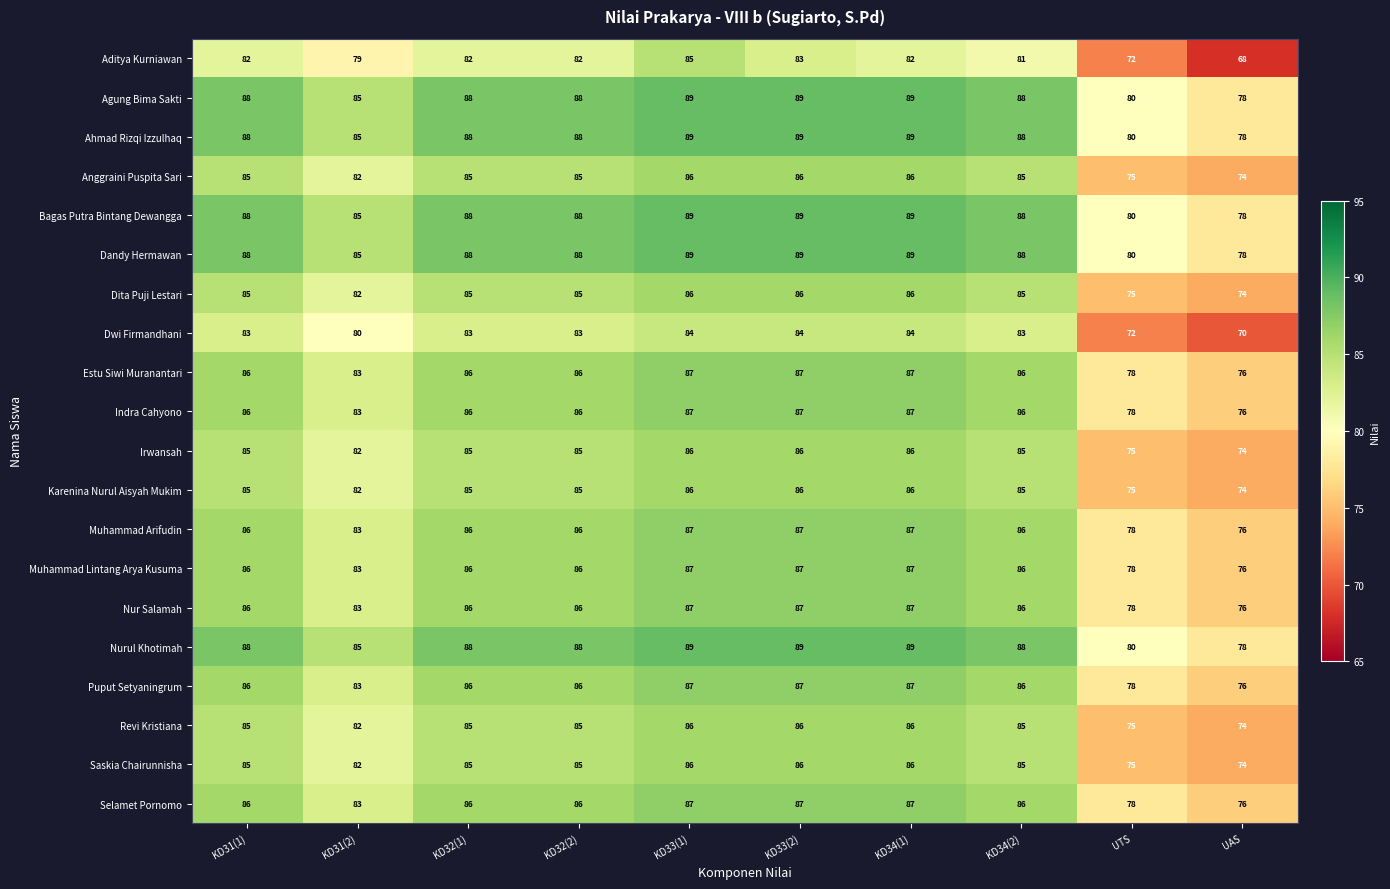

What is the difference between the Ahmad Rizqi Izzulhaq values at KD31(2) and KD34(2)?

3